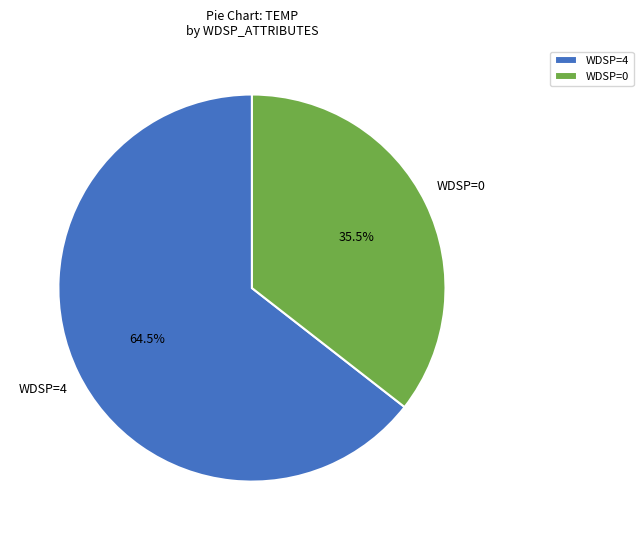

Combined, what portion of the pie is WDSP=0 and WDSP=4?

100.0%